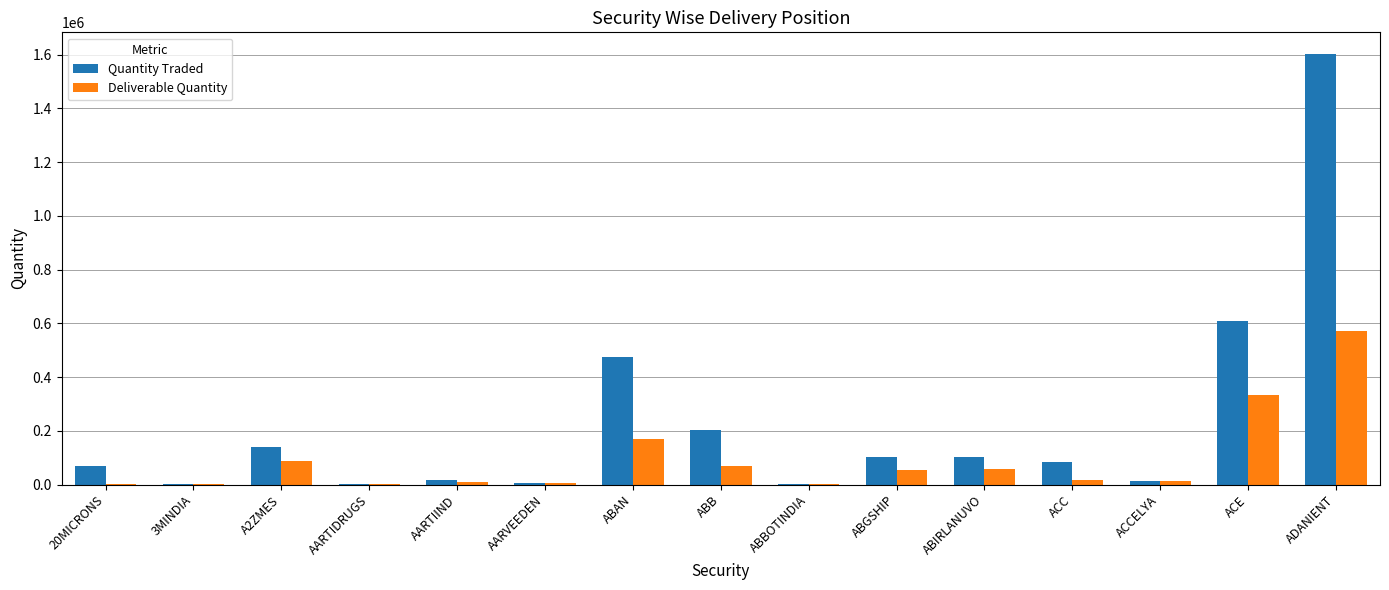

What are all the series names shown in the legend?

Quantity Traded, Deliverable Quantity